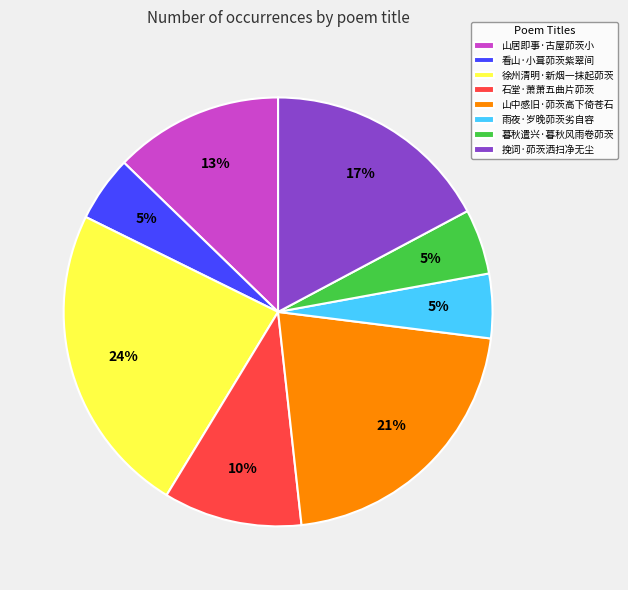

True or false: 雨夜·岁晚茆茨劣自容 accounts for 5% of the total.

True